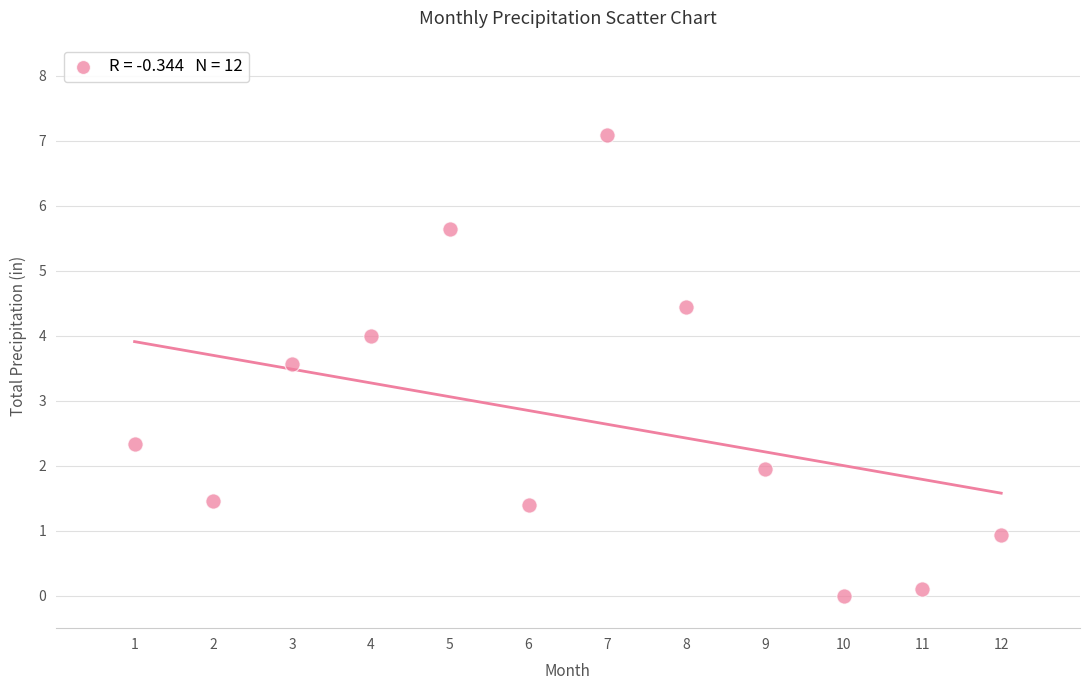

What Y value in the scatter plot is closest to 3?

3.6